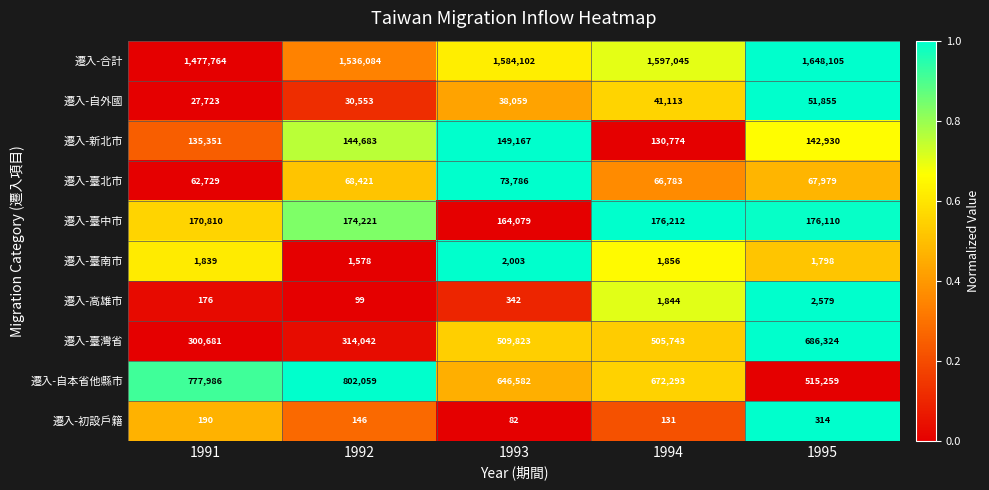

At 1995, list the series in order from smallest to largest.

遷入-初設戶籍, 遷入-臺南市, 遷入-高雄市, 遷入-自外國, 遷入-臺北市, 遷入-新北市, 遷入-臺中市, 遷入-自本省他縣市, 遷入-臺灣省, 遷入-合計